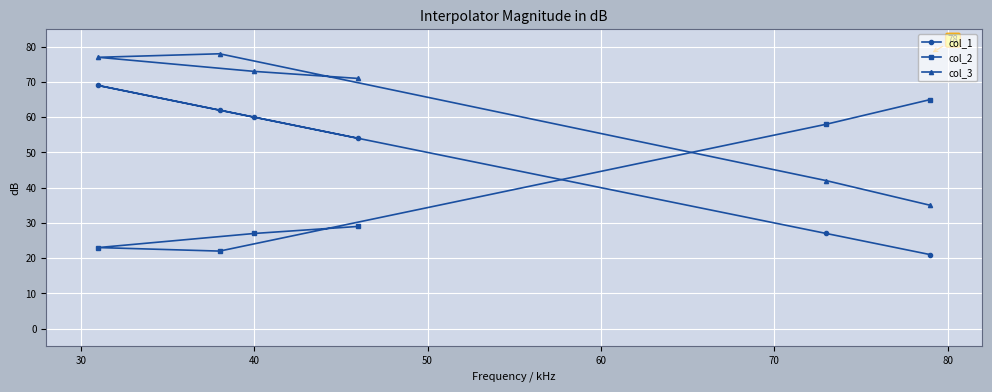

Which series has the largest total across all categories?

col_3